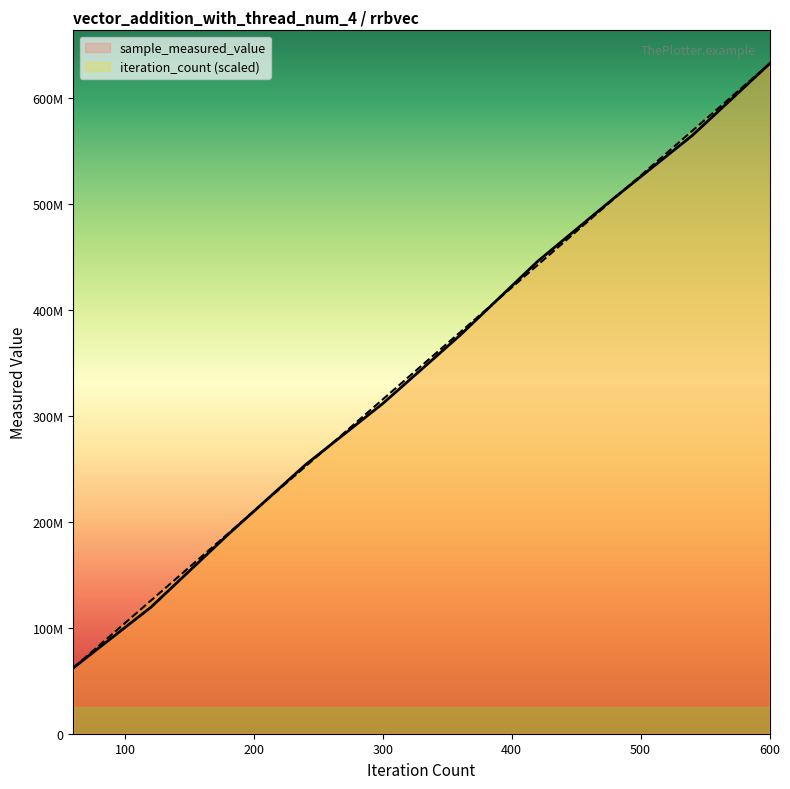

Where do iteration_count (scaled) and sample_measured_value first cross each other?

200 and 300